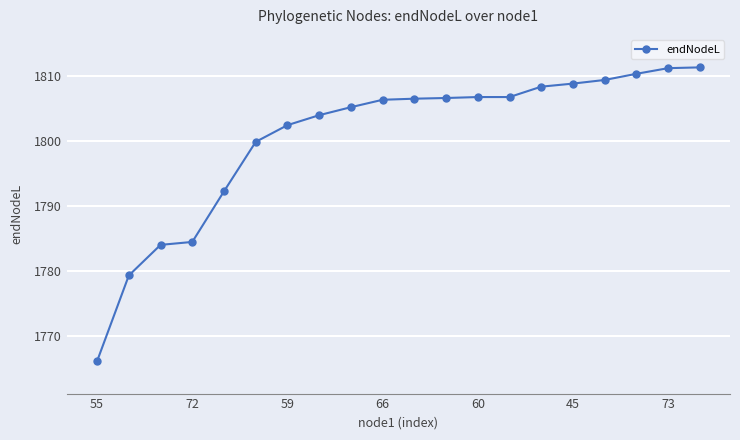

Is this an area chart (filled region under the line)?

No